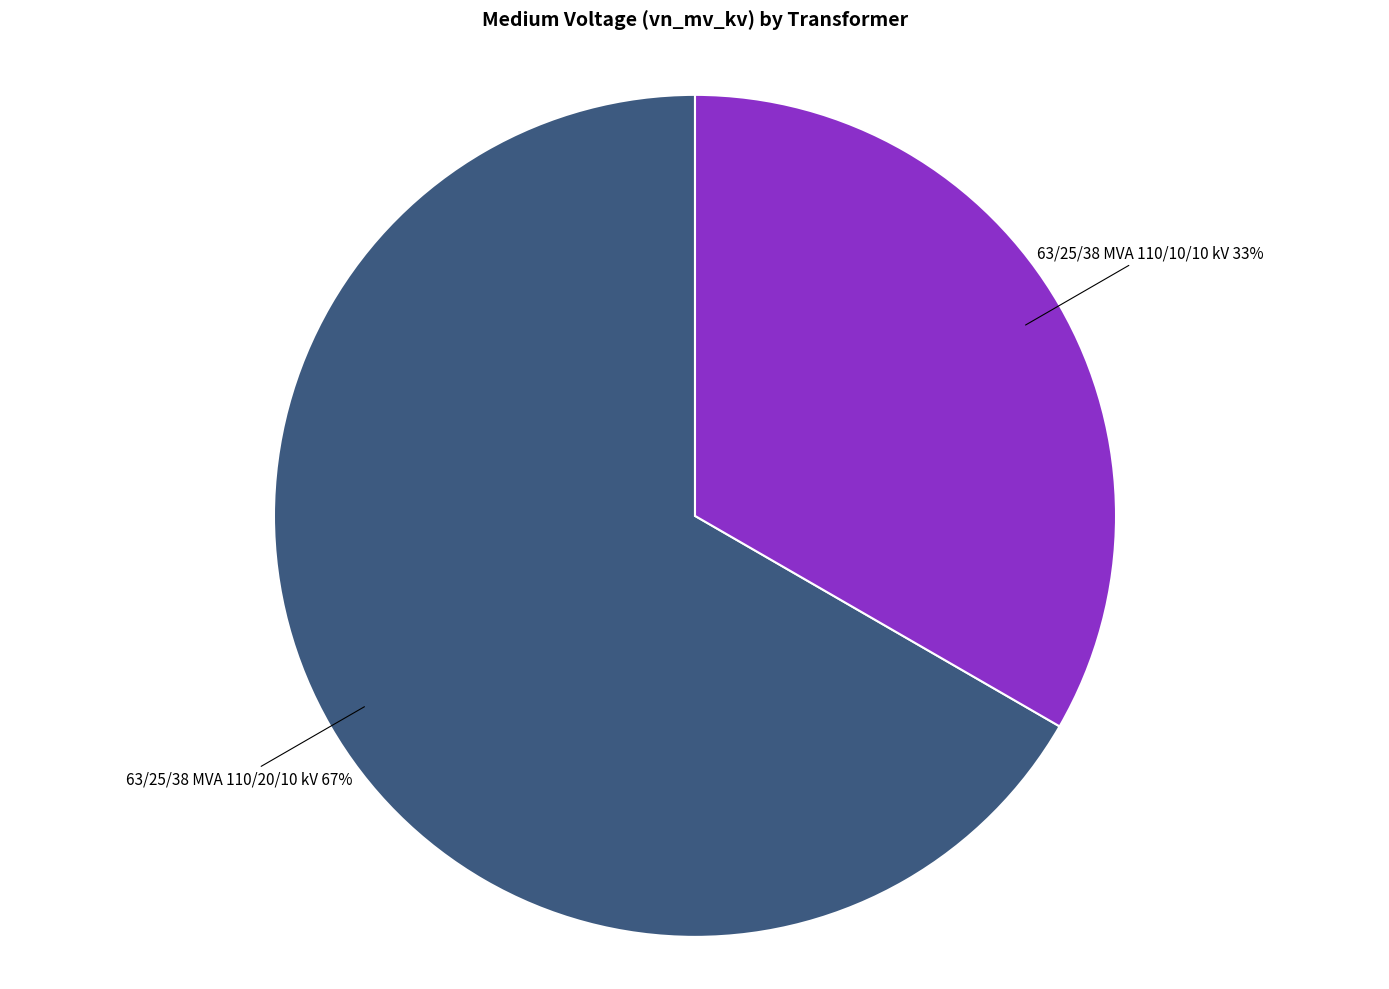

Does any single category account for the majority?

Yes